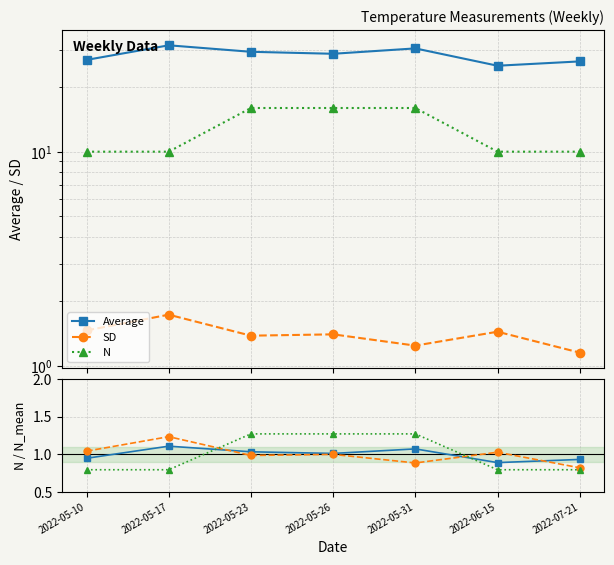

True or false: Average and N intersect in this chart.

True